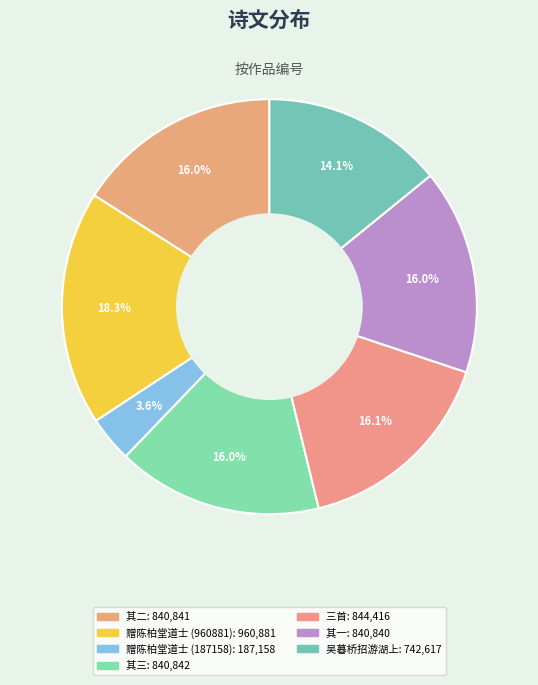

Rank the categories by value from highest to lowest.

赠陈柏堂道士, 庄明府耀采厚威政绩诗为陈柏堂孝廉许吉庭司马作三首, 庄明府耀采厚威政绩诗为陈柏堂孝廉许吉庭司马作三首 其三, 庄明府耀采厚威政绩诗为陈柏堂孝廉许吉庭司马作三首 其二, 庄明府耀采厚威政绩诗为陈柏堂孝廉许吉庭司马作三首 其一, 吴暮桥招游湖上喜晤陈柏堂兼怀吴谷人编修日下, 赠陈柏堂道士